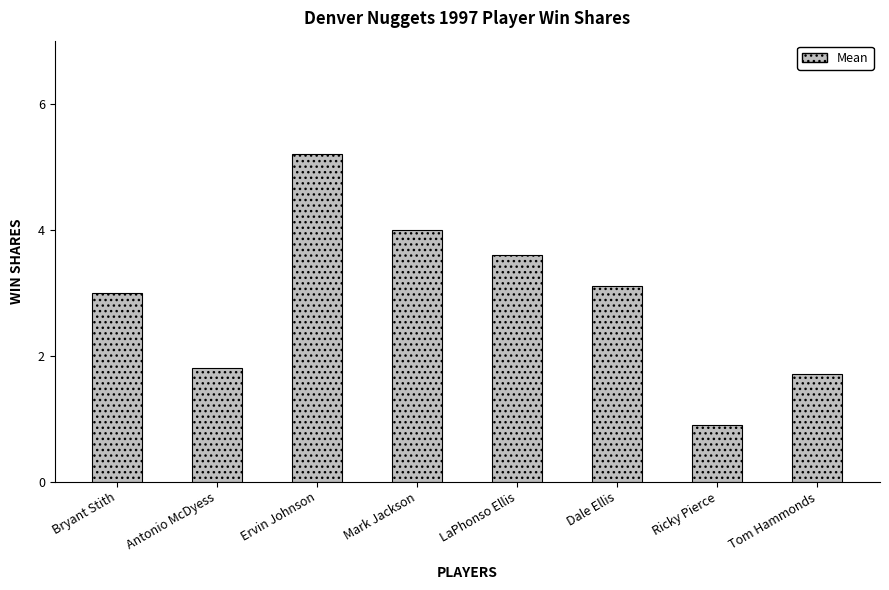

List the labels in order of value, smallest first.

Ricky Pierce, Tom Hammonds, Antonio McDyess, Bryant Stith, Dale Ellis, LaPhonso Ellis, Mark Jackson, Ervin Johnson